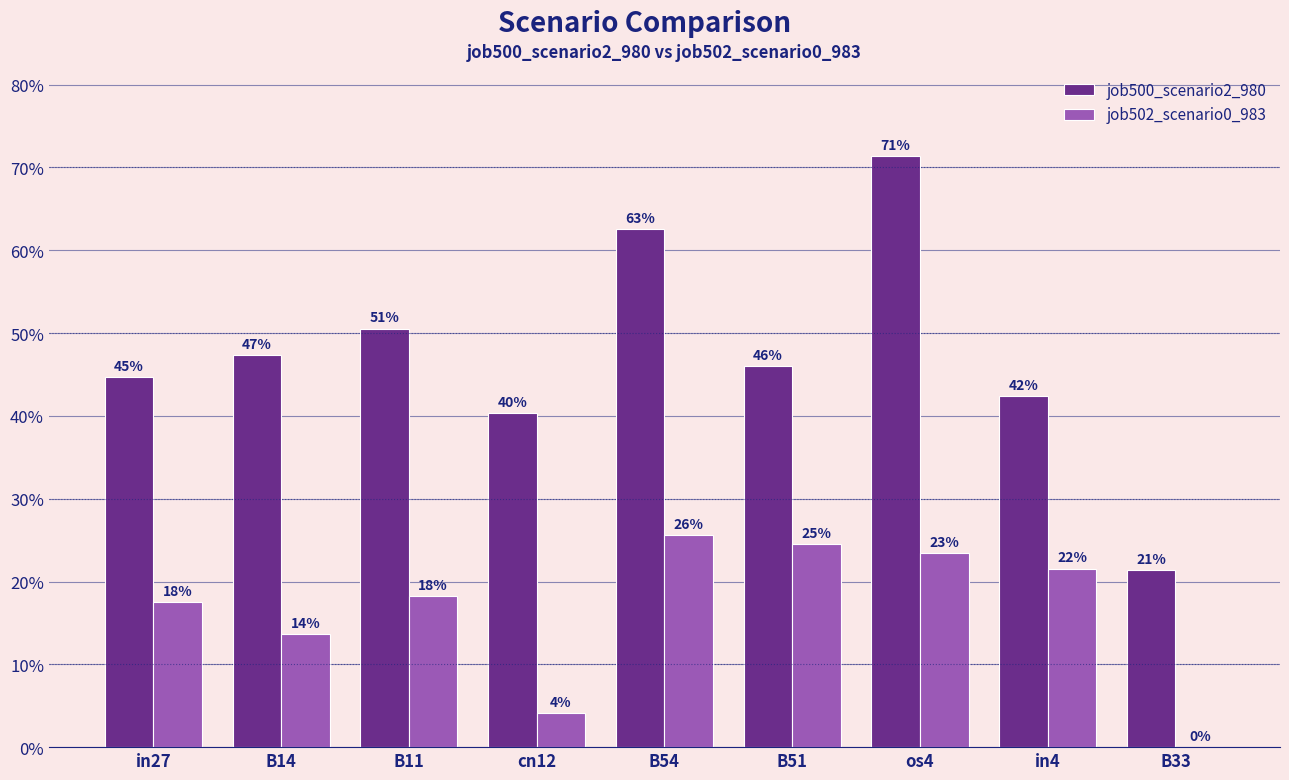

Reading left to right, list all the values displayed in this chart.

job500_scenario2_980: 0.4	0.5	0.5	0.4	0.6	0.5	0.7	0.4	0.2
job502_scenario0_983: 0.2	0.1	0.2	0.0	0.3	0.2	0.2	0.2	0.0